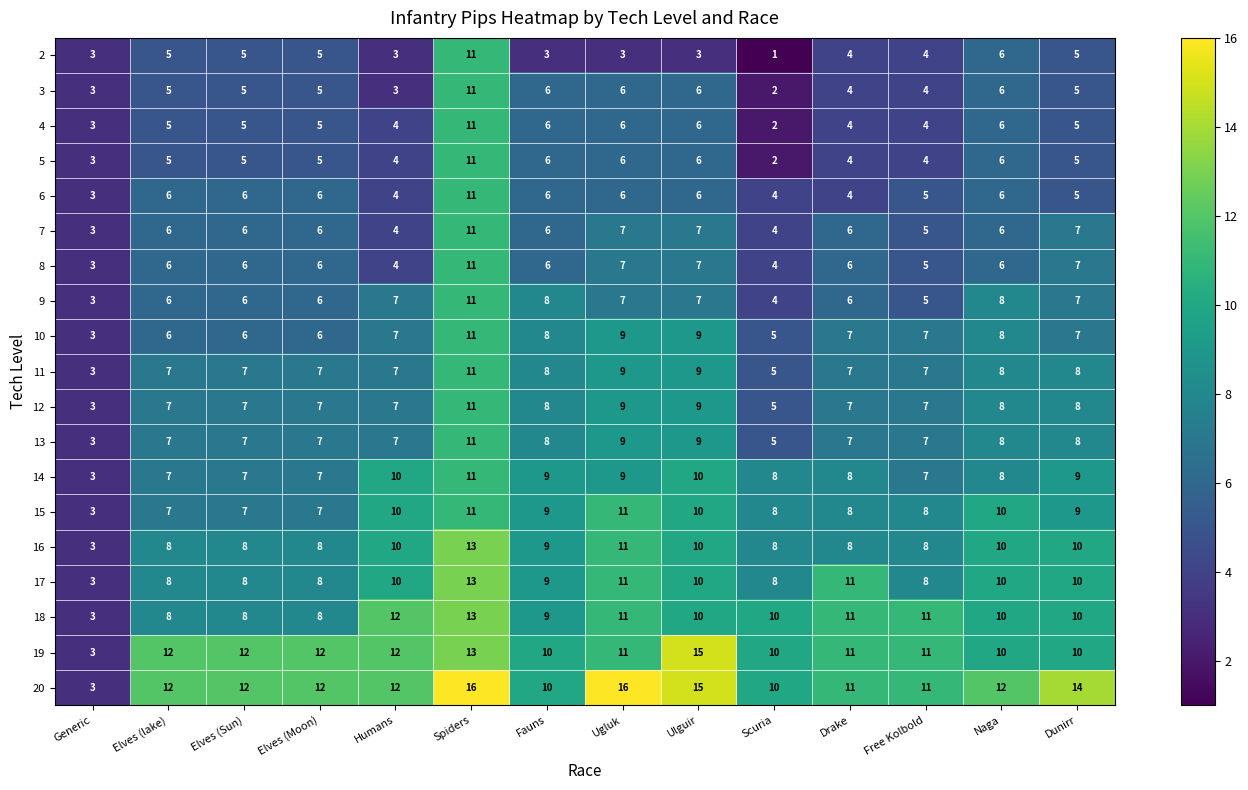

What is the difference between the maximum and minimum values in the 5 series?

9